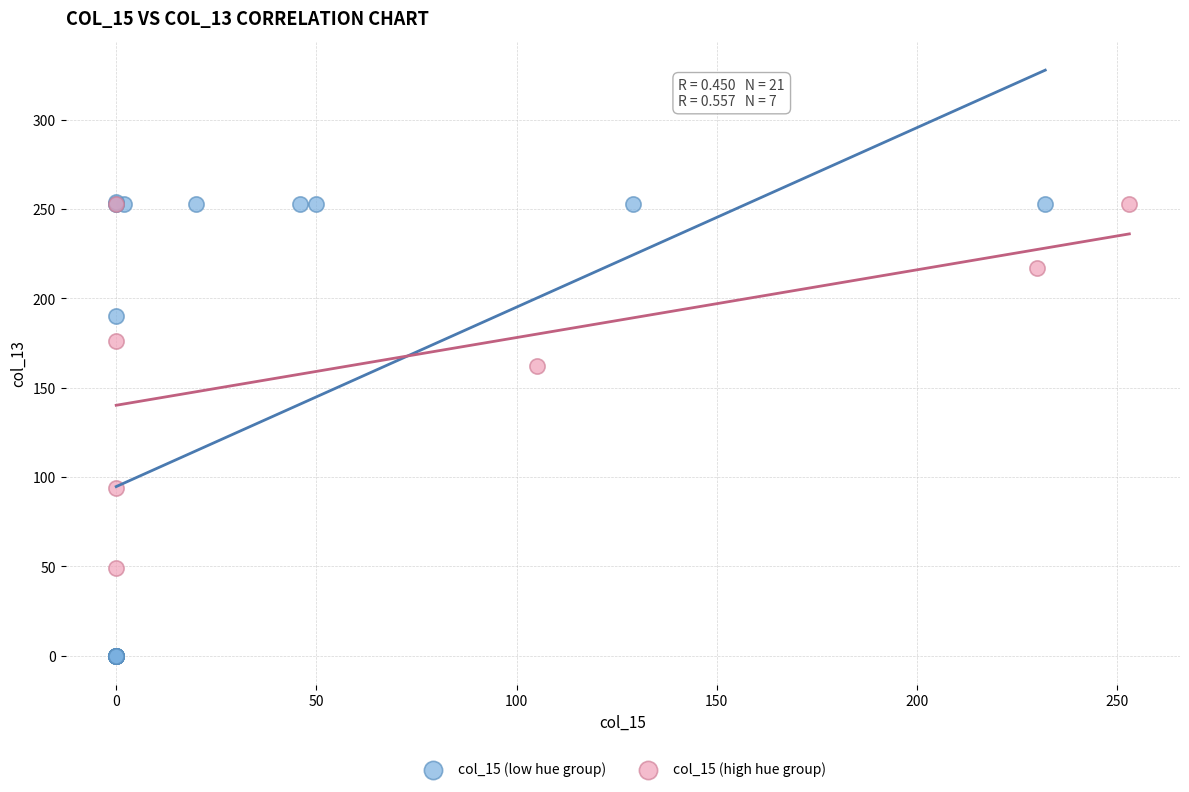

Which series has the largest Y range (max minus min)?

col_15 (low hue group)